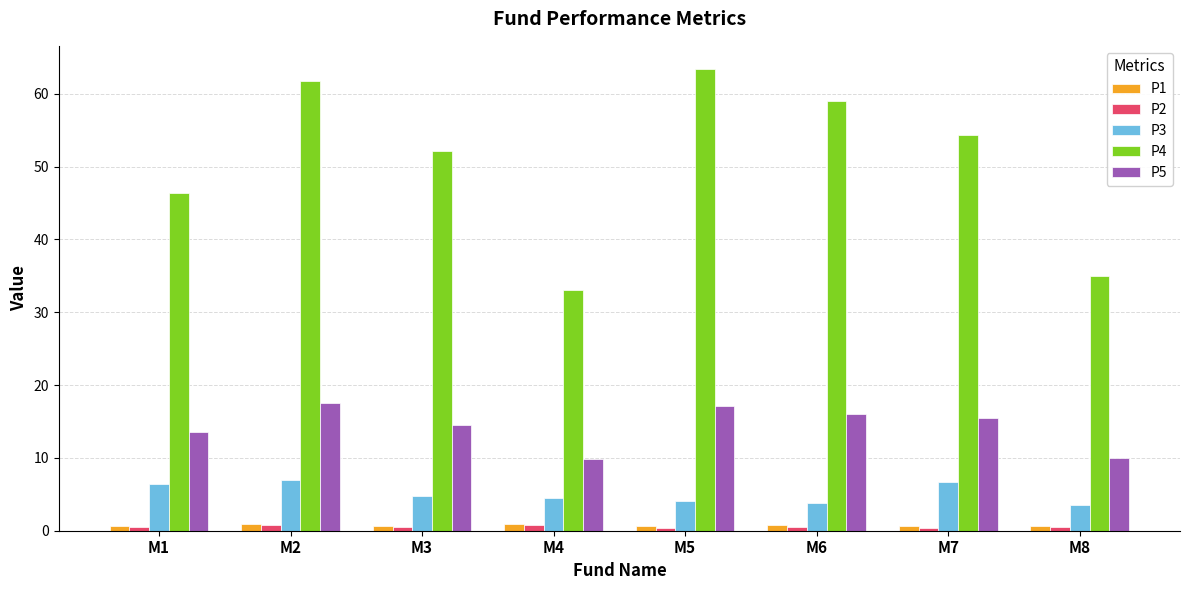

Which series has the largest total across all categories?

P4